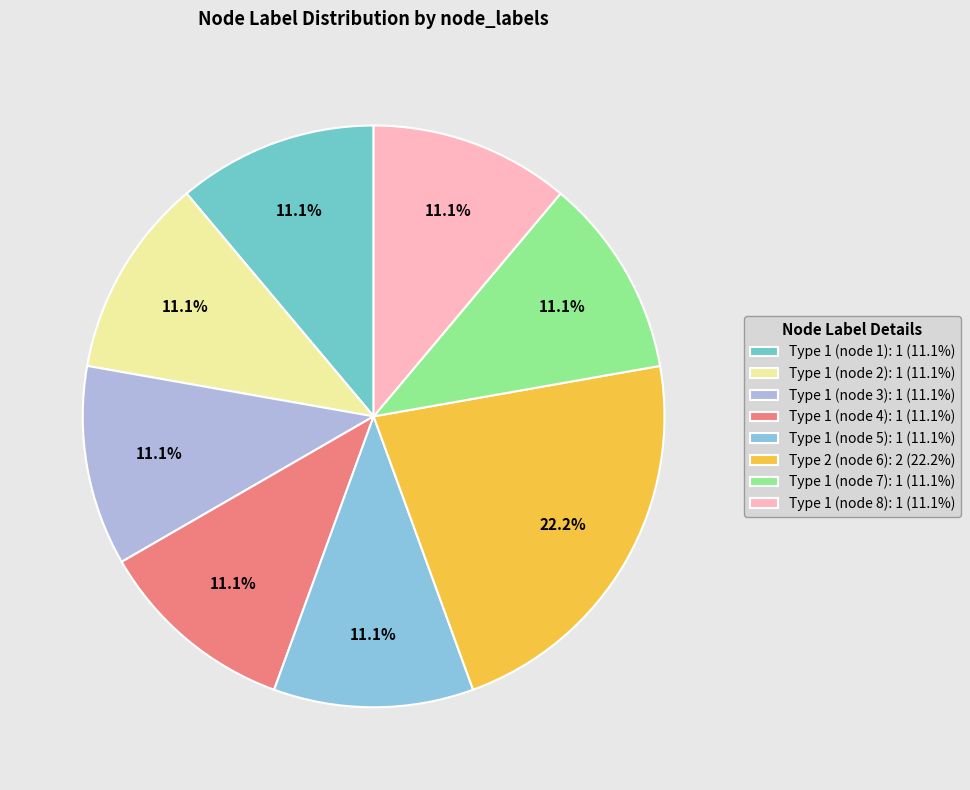

Rank the categories by value from highest to lowest.

node_6, node_1, node_2, node_3, node_4, node_5, node_7, node_8